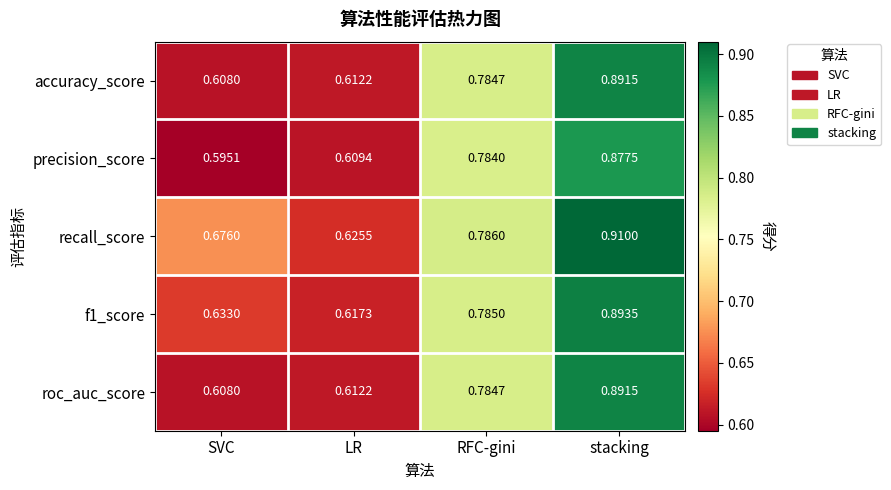

List the labels in order of precision_score value, smallest first.

SVC, LR, RFC-gini, stacking